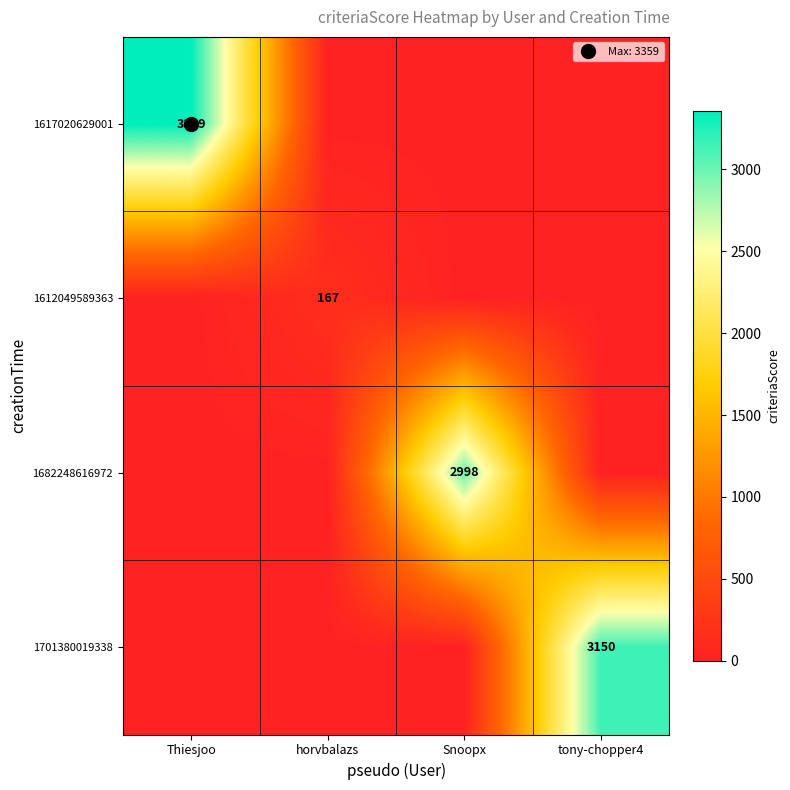

How many categories are shown in the chart?

4